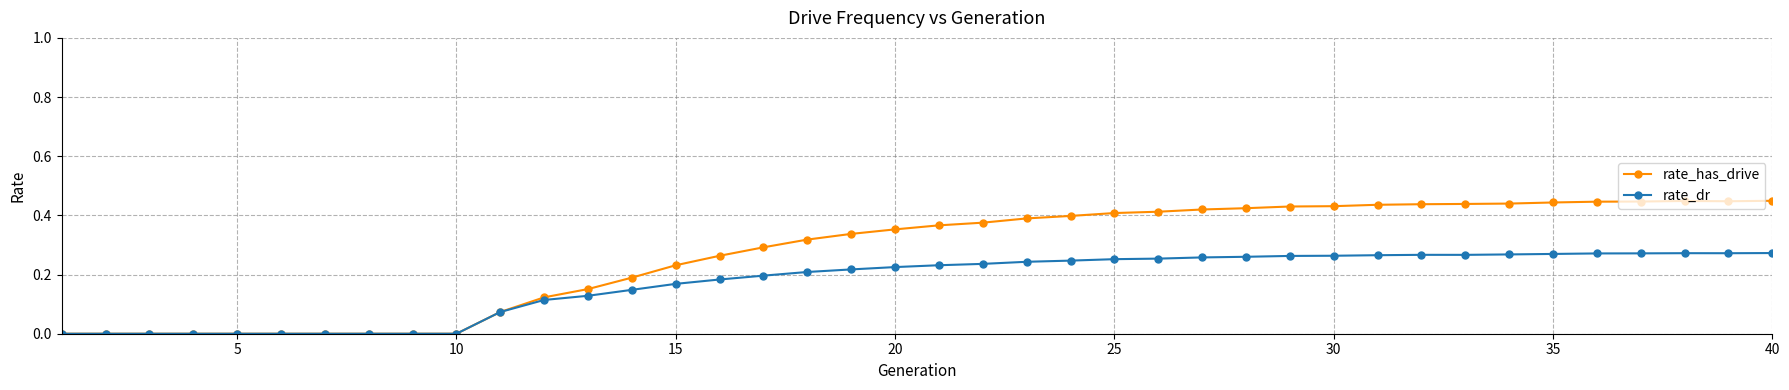

Which series has the largest total across all categories?

rate_has_drive